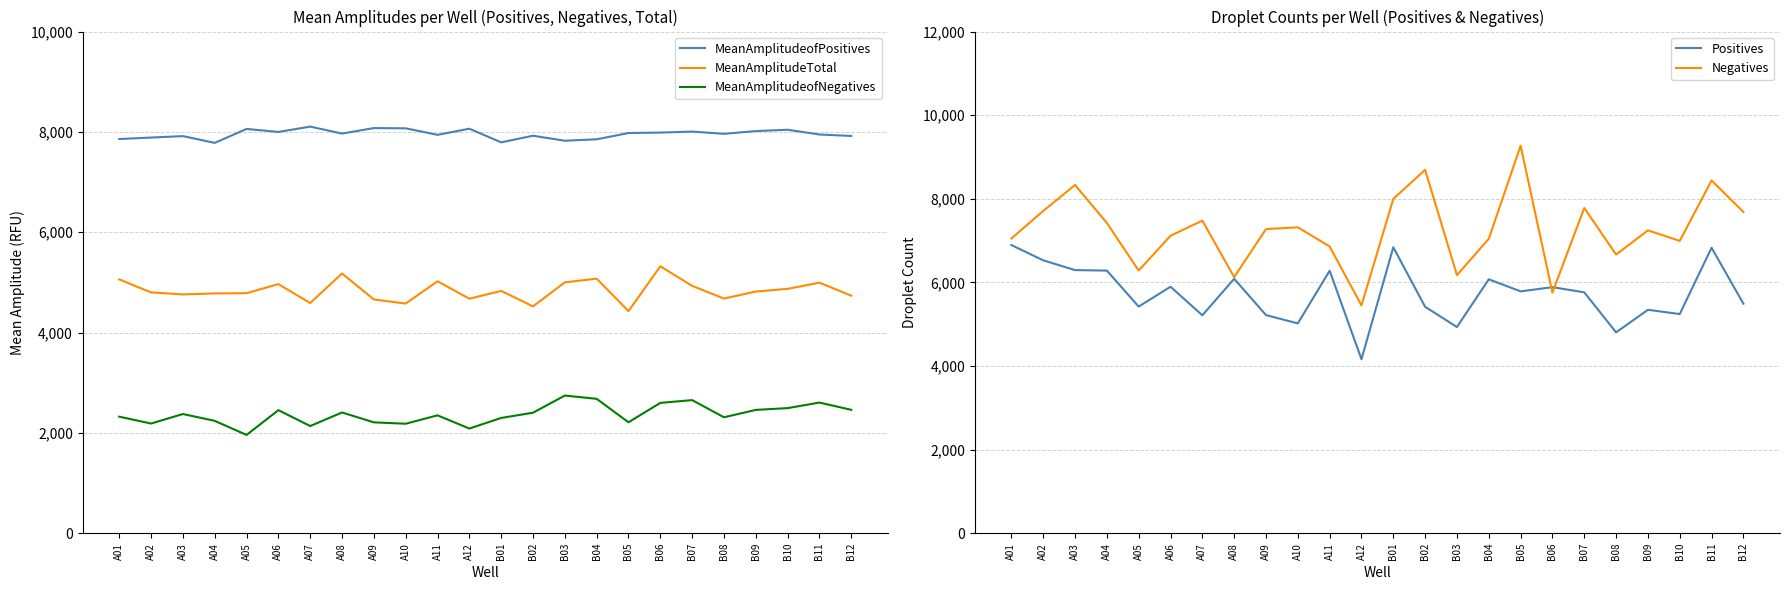

Which has a higher value, A10 or A04?

A10